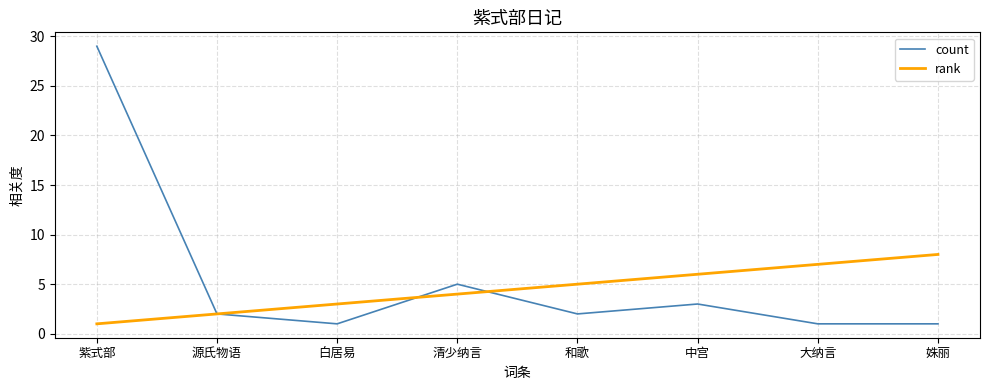

What is the difference between the maximum and second lowest values in the rank series?

6